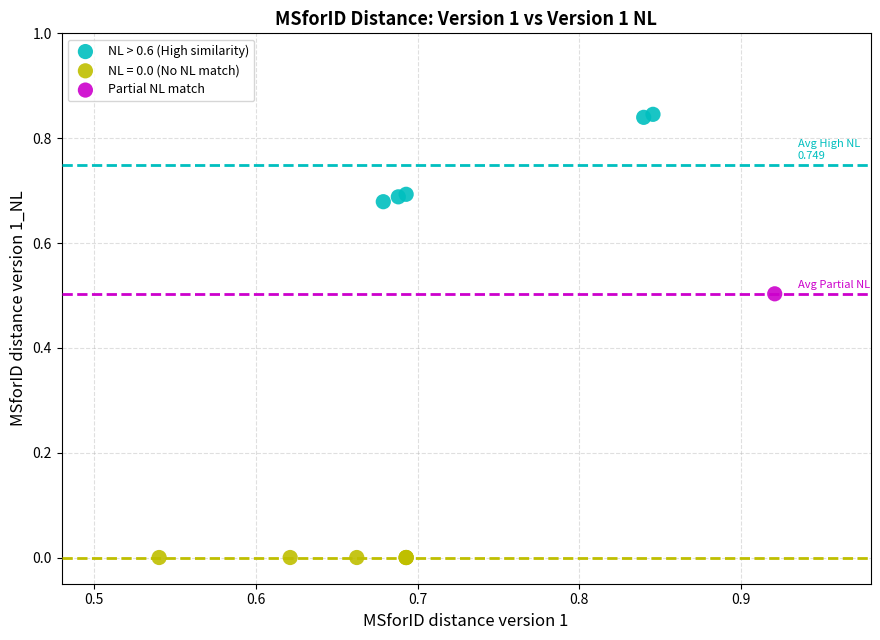

What are all the series names shown in the legend?

NL > 0.6 (High similarity), NL = 0.0 (No NL match), Partial NL match